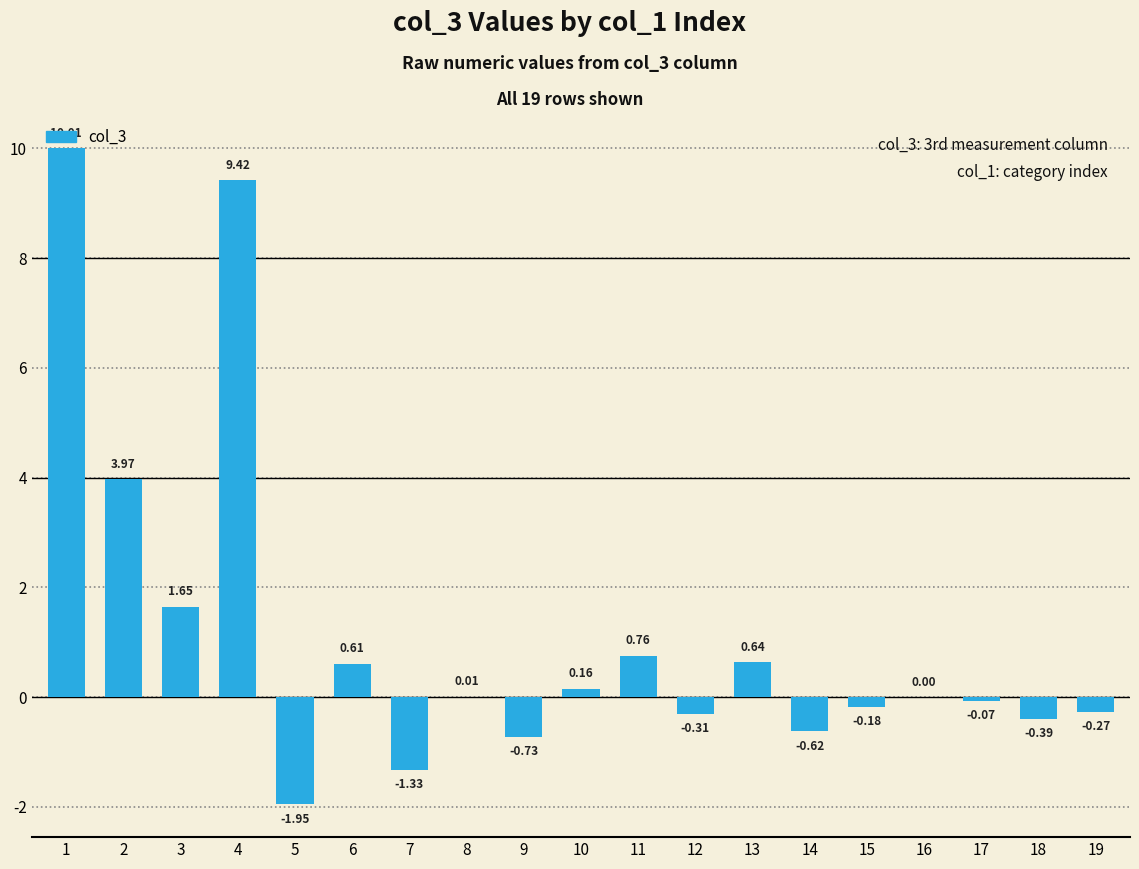

What is the difference between the values at 6 and 12?

0.9